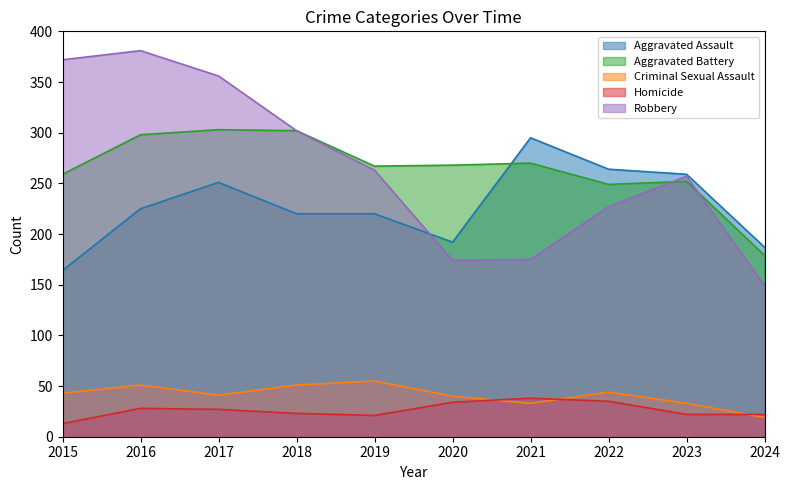

Reading left to right, extract all data points from this chart.

Aggravated Assault: 164	225	251	220	220	192	295	264	259	187
Aggravated Battery: 259	298	303	302	267	268	270	249	252	179
Criminal Sexual Assault: 43	51	41	51	55	40	33	44	33	19
Homicide: 13	28	27	23	21	34	38	35	22	22
Robbery: 372	381	356	302	263	174	175	227	257	149